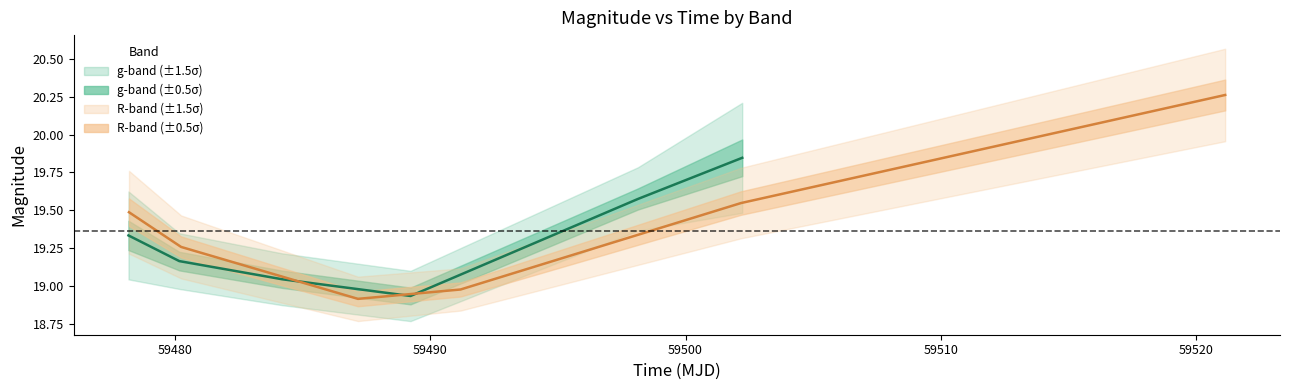

Between which two adjacent categories do g-band mag and R-band mag first intersect?

59480 and 59490